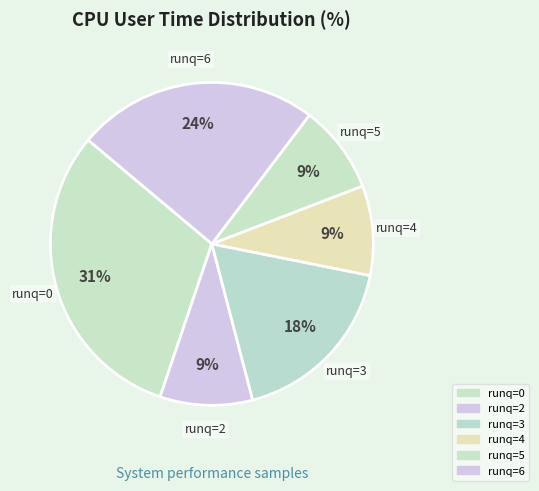

Is there a majority slice in this chart?

No